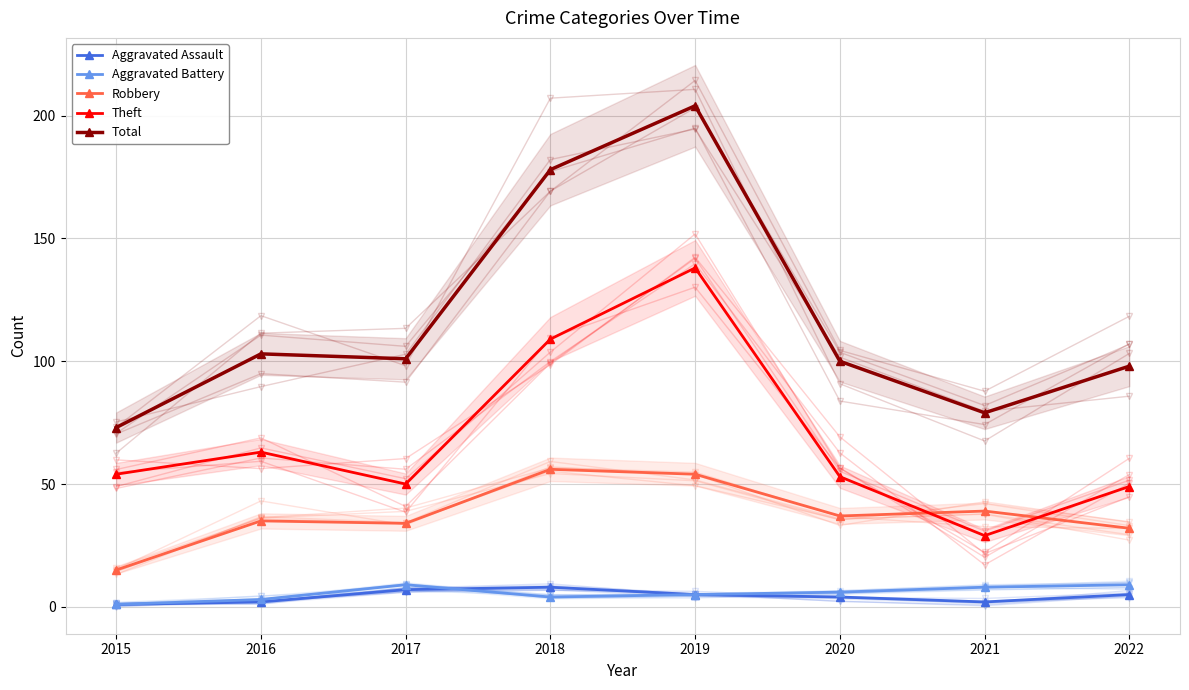

Where is the first local minimum for Robbery?

2017